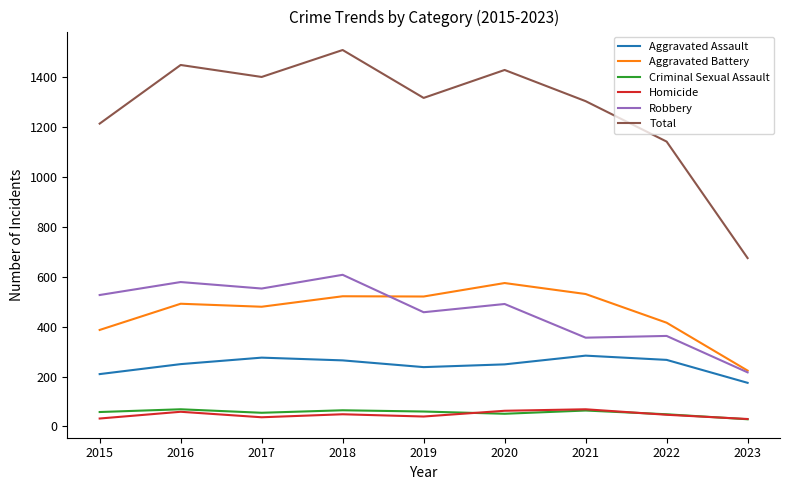

True or false: Aggravated Assault has more than 0 points higher than both neighbors.

True